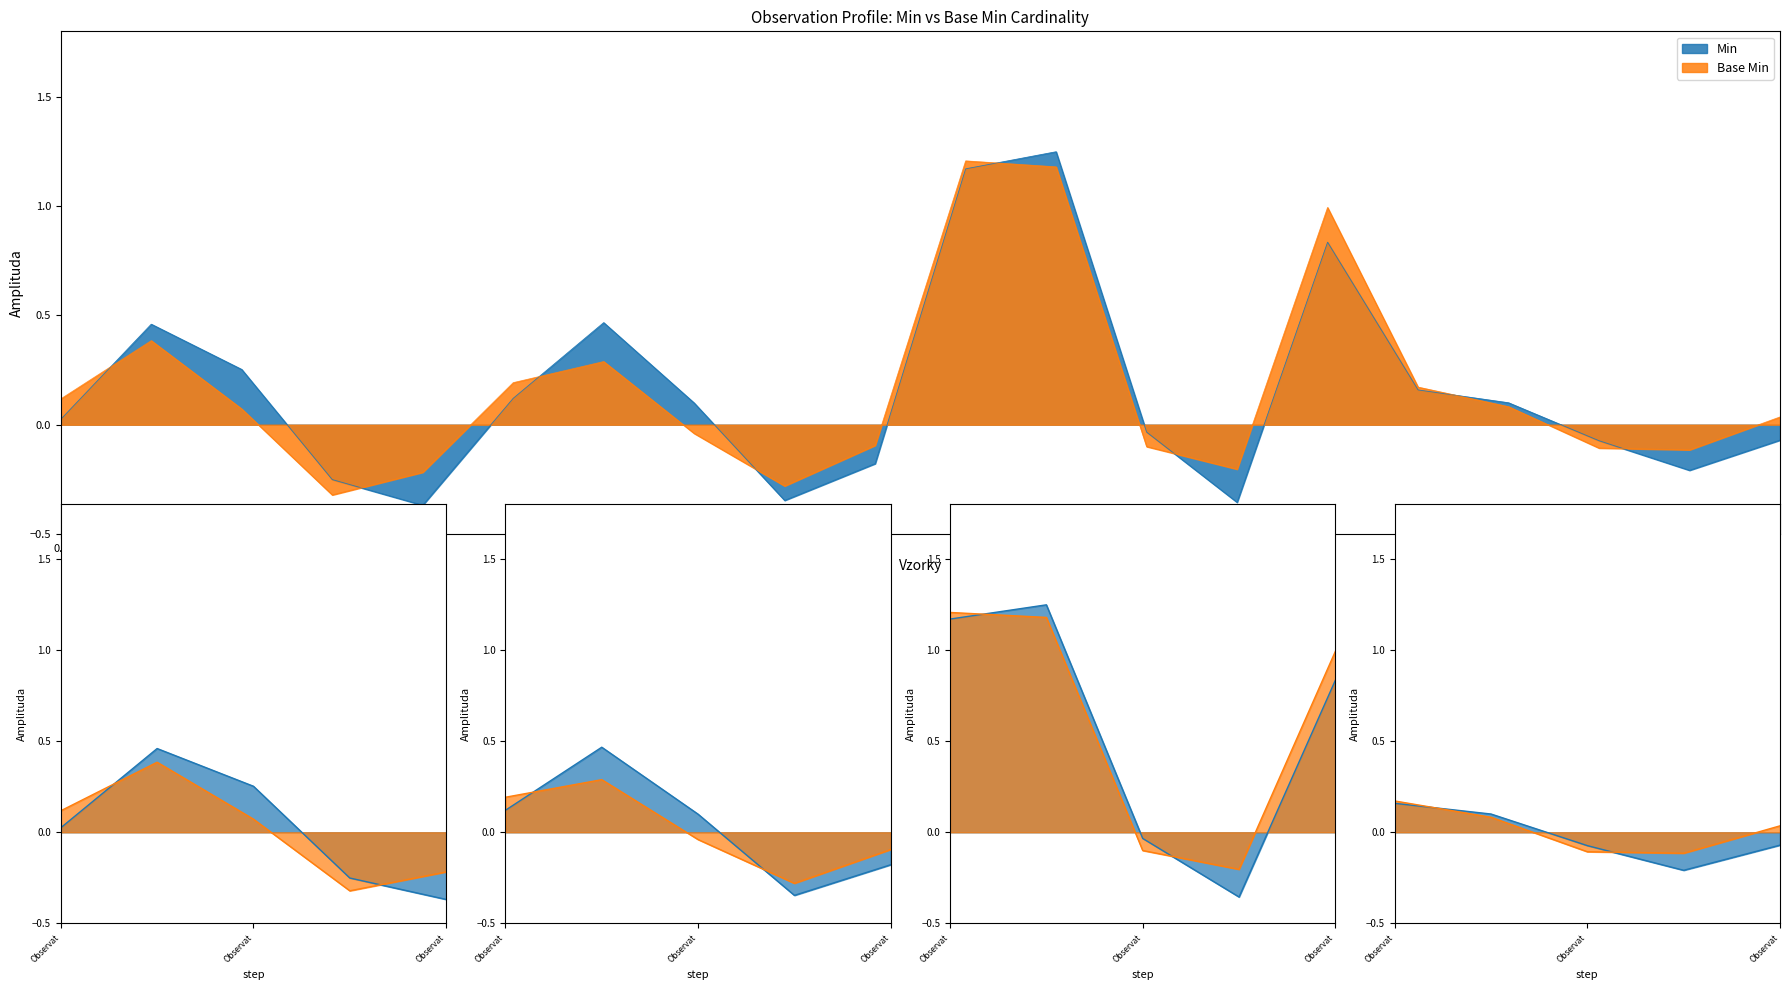

Does the chart have visible grid lines?

No